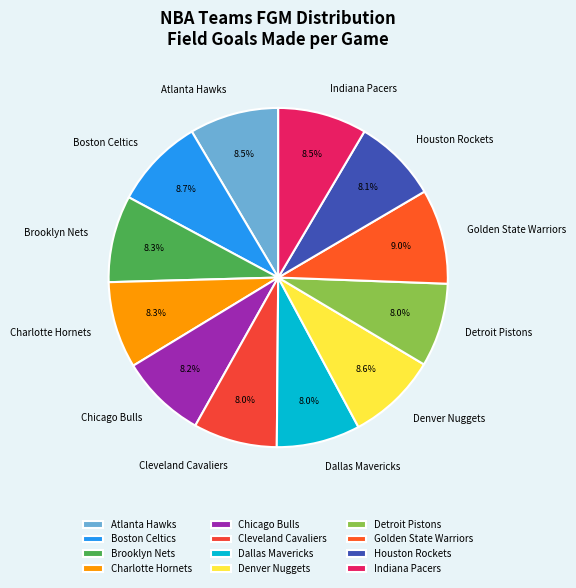

Do Boston Celtics and Denver Nuggets together represent more than half of the pie?

No